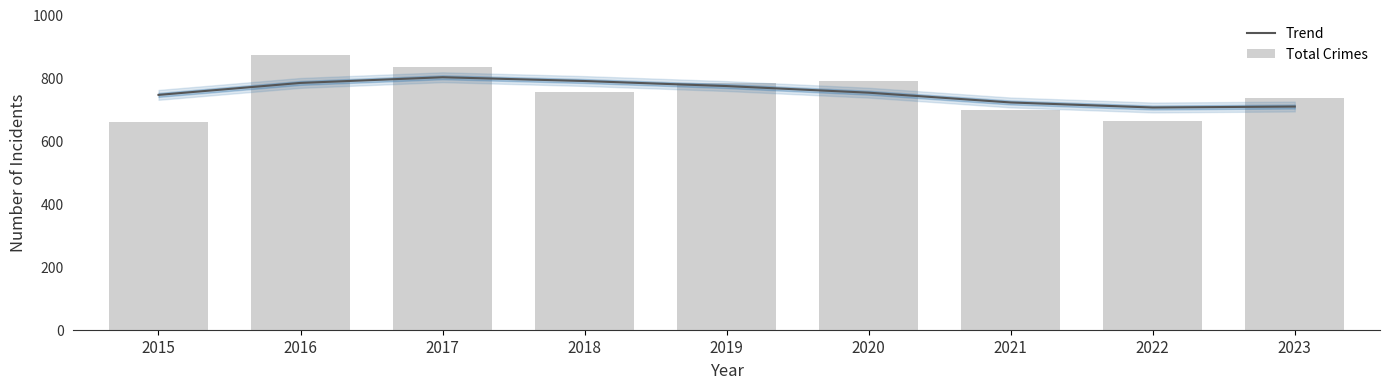

What is the maximum value for Total Crimes?

871